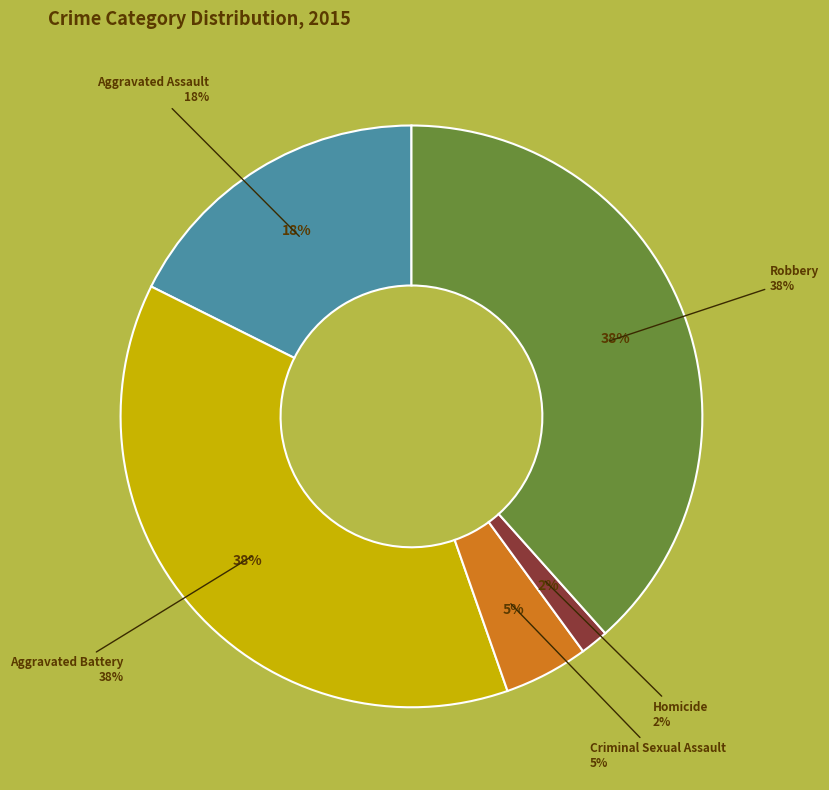

How many slices are in this pie chart?

5